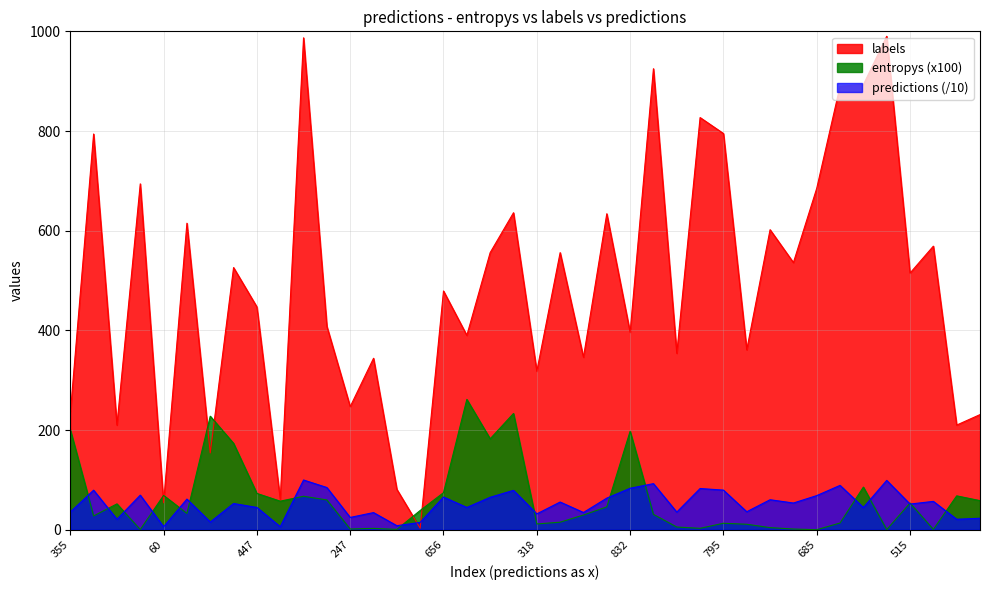

At which label does entropys first exceed 38?

355